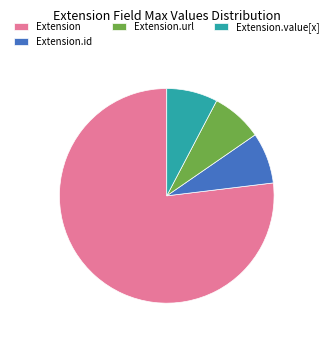

Does any single category account for the majority?

Yes